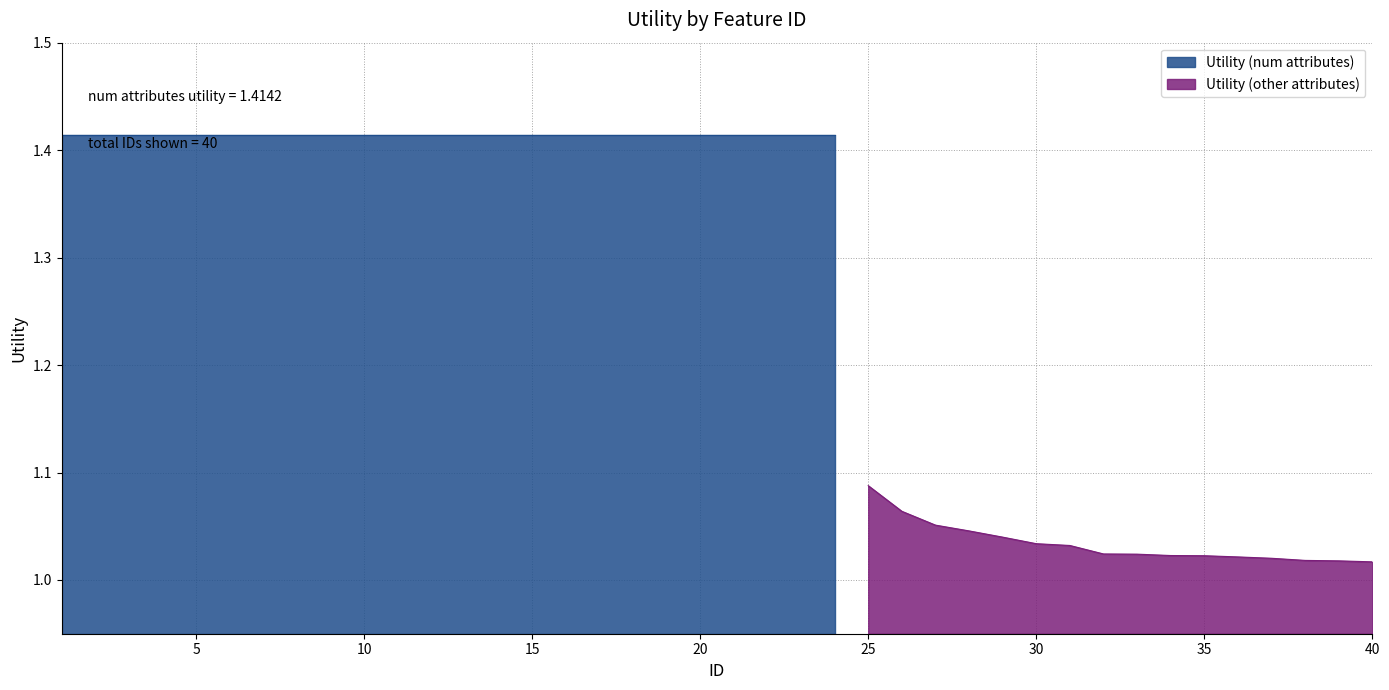

True or false: the data shows 1.4 at 17.

True